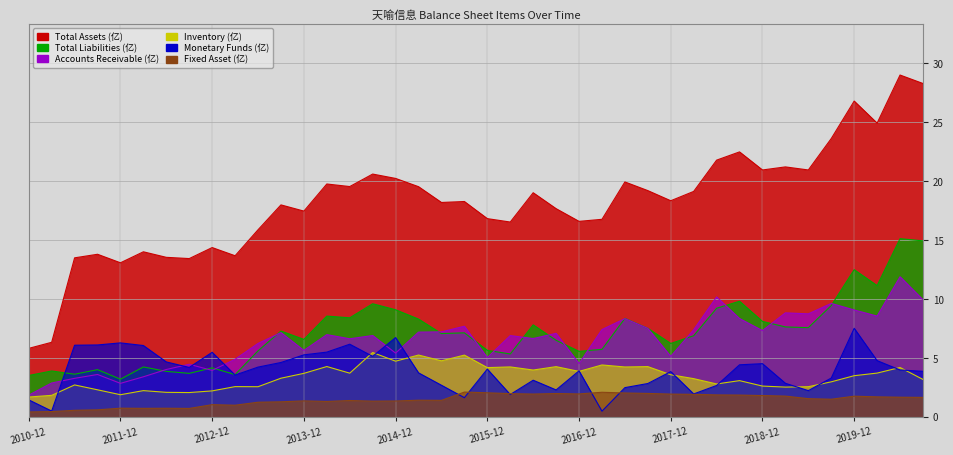

What are all the series names shown in the legend?

TOTAL_ASSETS, FIXED_ASSET, MONETARYFUNDS, ACCOUNTS_RECE, INVENTORY, TOTAL_LIABILITIES